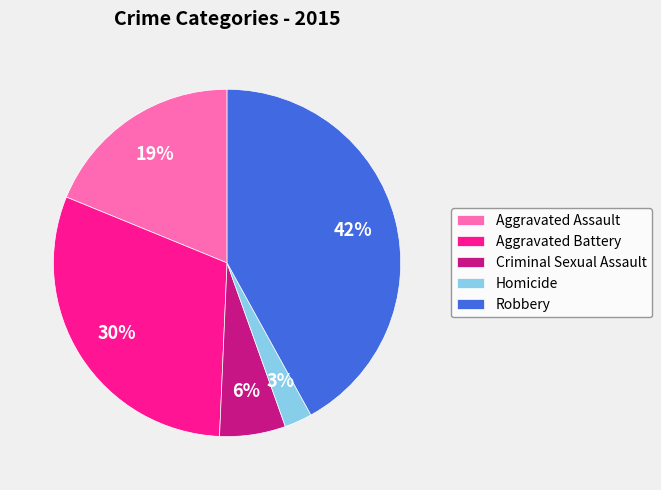

To the nearest percent, what percentage of the pie is Aggravated Assault?

19%